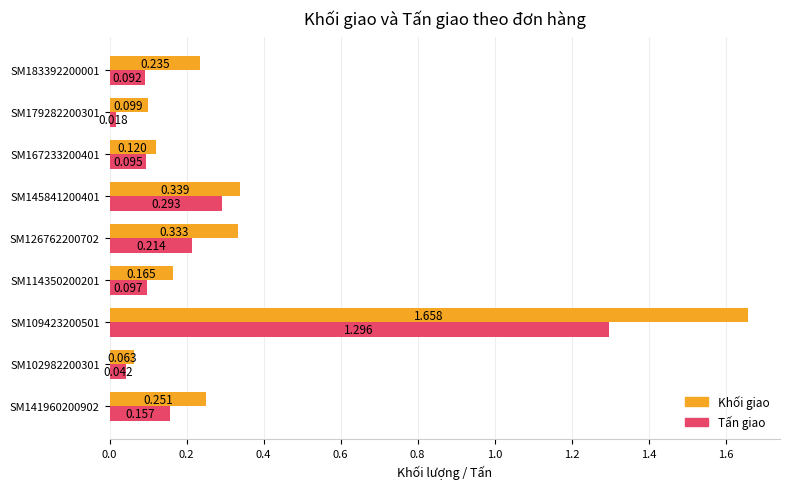

What are all the series names shown in the legend?

Khối giao, Tấn giao